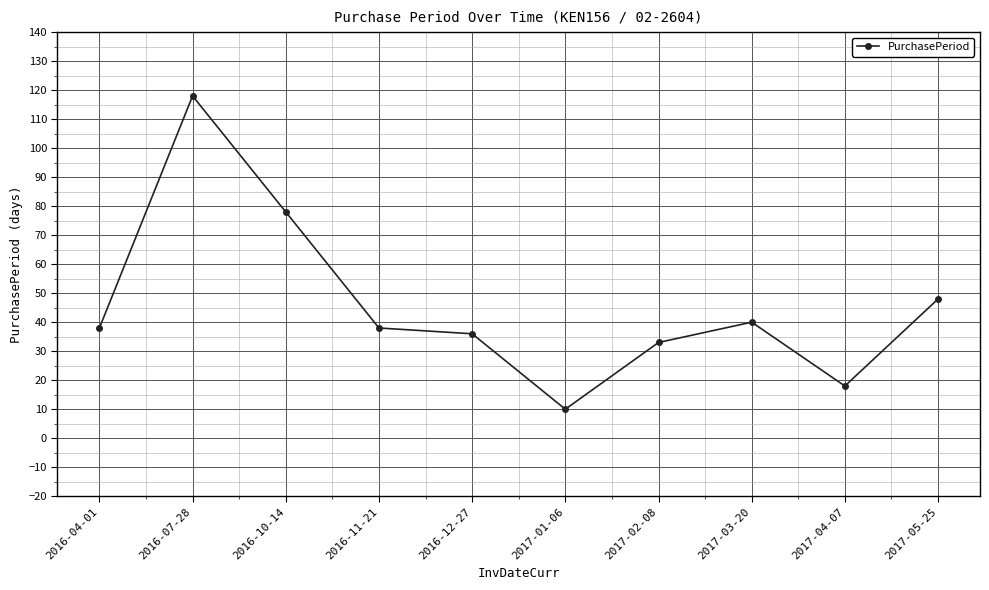

What value does the data have at 2016-12-27, to the nearest 50?

50